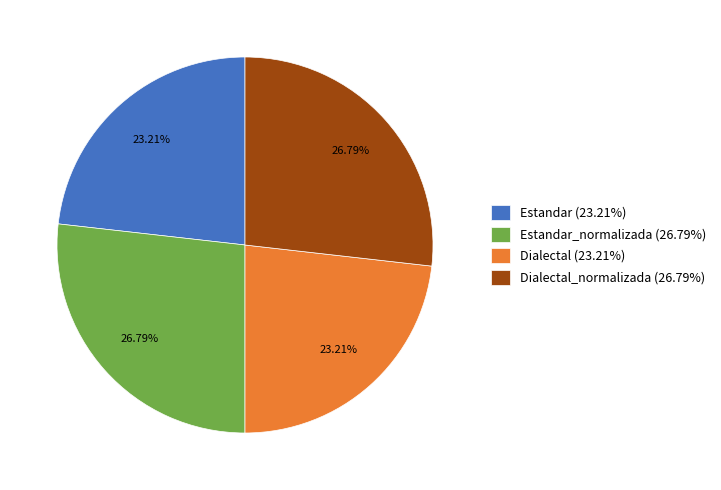

Does any single category account for the majority?

No